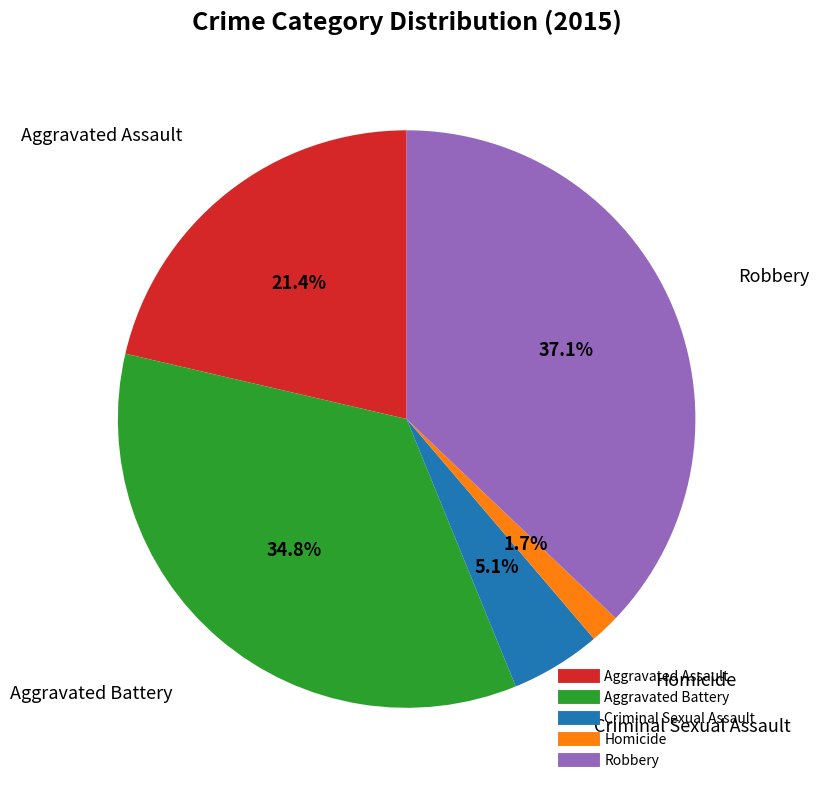

Which slice is the largest?

Robbery